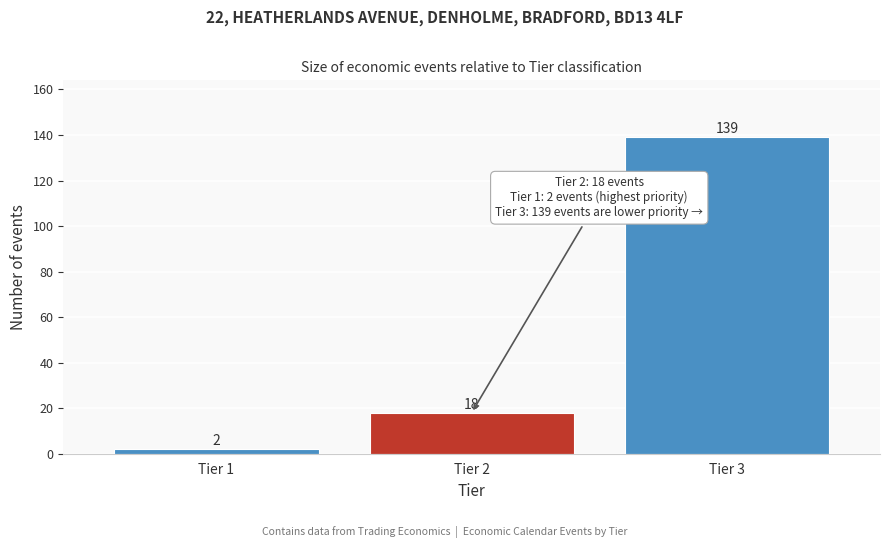

Reading left to right, list all the values displayed in this chart.

2	18	139